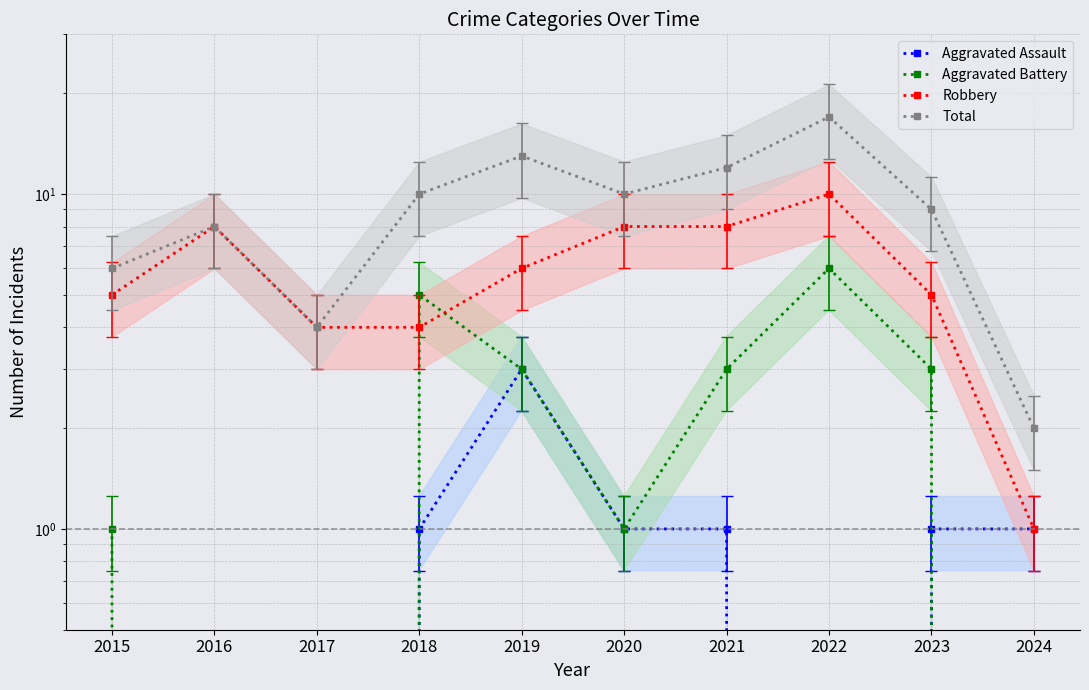

True or false: Aggravated Battery and Total cross at least once.

False